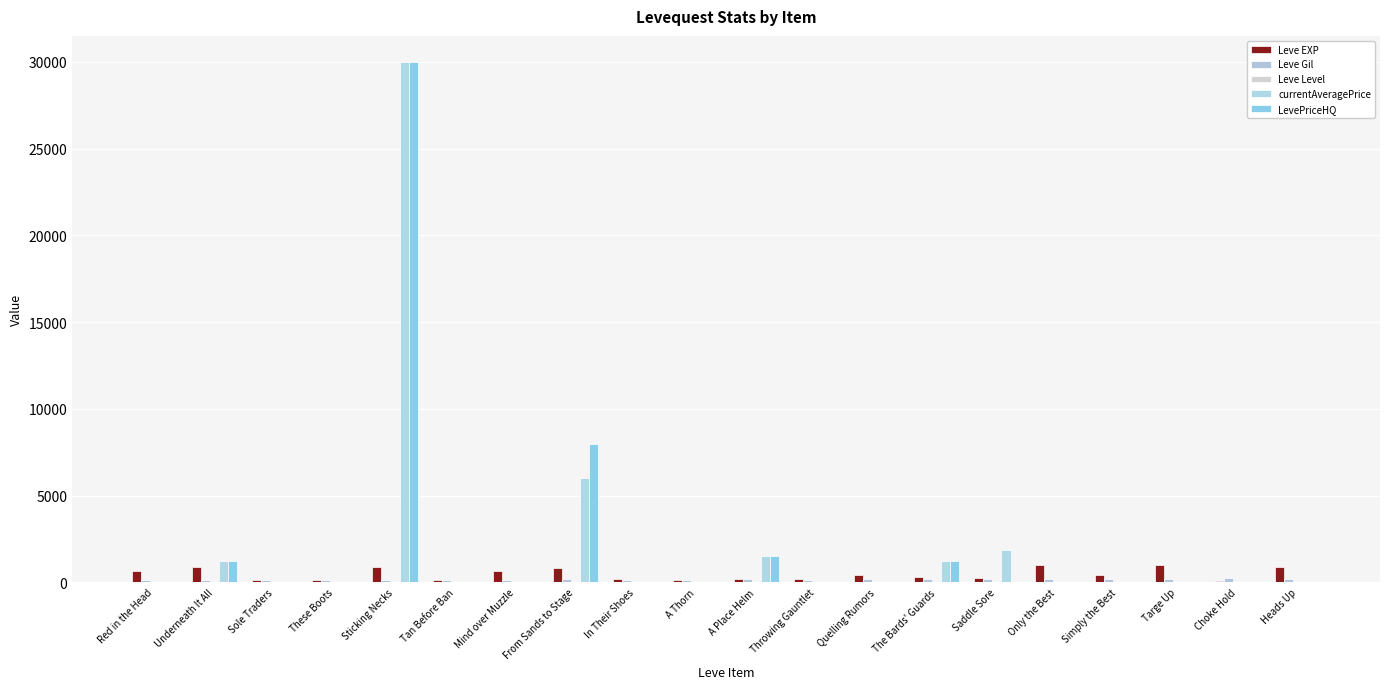

How many groups of bars are there?

20